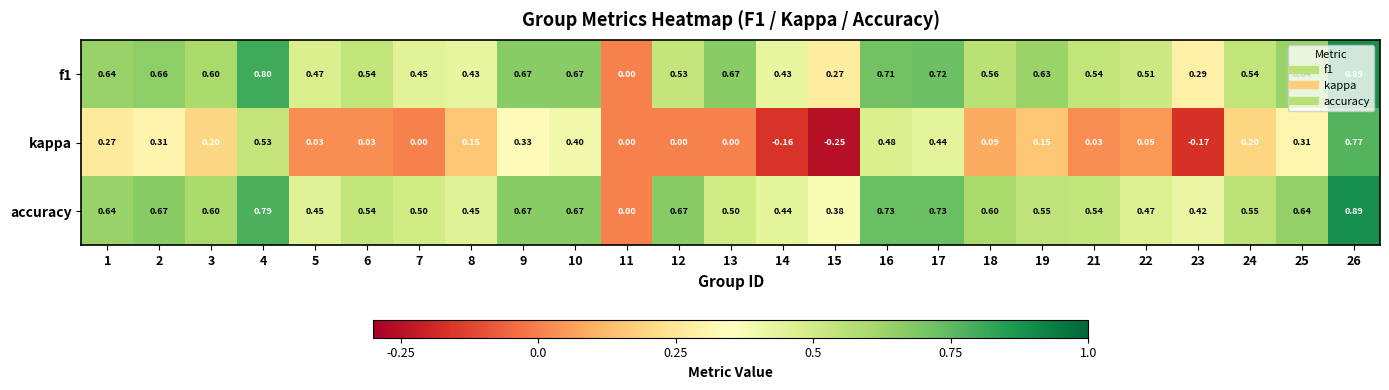

Which series has the largest total across all categories?

accuracy